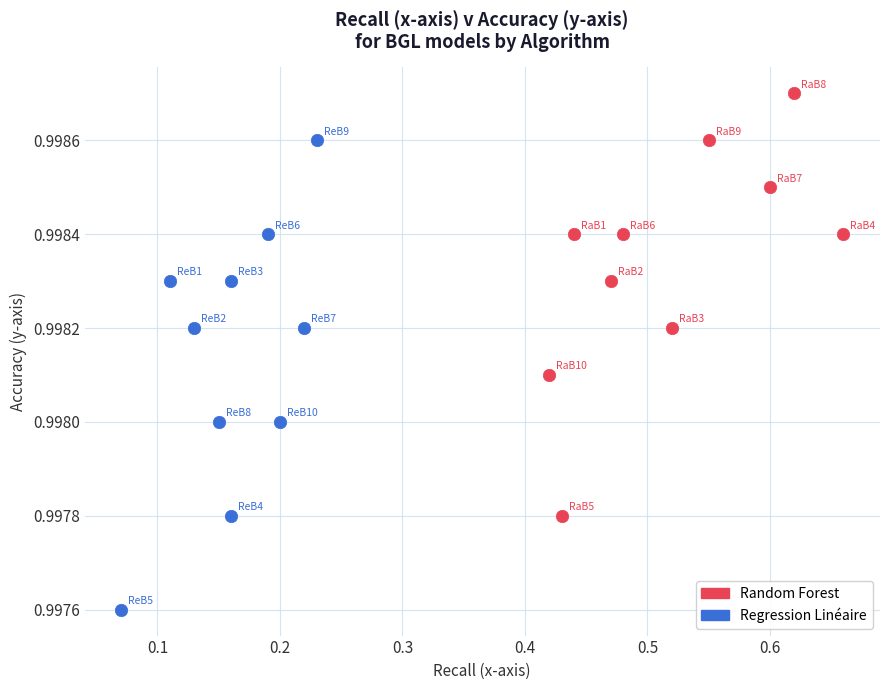

Which series contains the highest Y value?

Random Forest